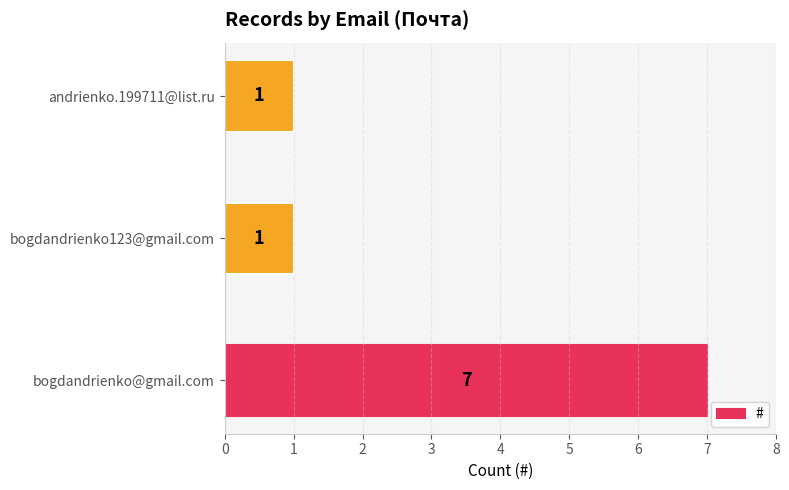

Reading bottom to top, what are all the values shown in this chart?

7	1	1